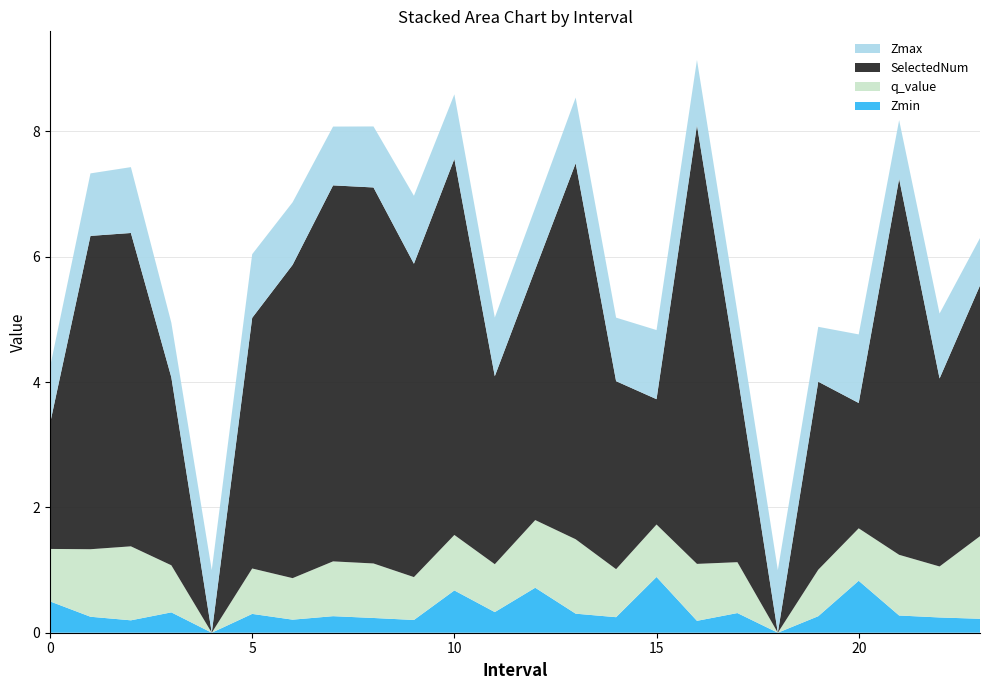

Reading left to right, transcribe all the data shown in this chart.

Zmin: 0.0=0.5	1.0=0.3	2.0=0.2	3.0=0.3	4.0=0.0	5.0=0.3	6.0=0.2	7.0=0.3	8.0=0.2	9.0=0.2	10.0=0.7	11.0=0.3	12.0=0.7	13.0=0.3	14.0=0.2	15.0=0.9	16.0=0.2	17.0=0.3	18.0=0.0	19.0=0.3	20.0=0.8	21.0=0.3	22.0=0.2	23.0=0.2
q_value: 0.0=0.8	1.0=1.1	2.0=1.2	3.0=0.8	4.0=0.0	5.0=0.7	6.0=0.7	7.0=0.9	8.0=0.9	9.0=0.7	10.0=0.9	11.0=0.8	12.0=1.1	13.0=1.2	14.0=0.8	15.0=0.8	16.0=0.9	17.0=0.8	18.0=0.0	19.0=0.7	20.0=0.8	21.0=1.0	22.0=0.8	23.0=1.3
SelectedNum: 0.0=2.0	1.0=5.0	2.0=5.0	3.0=3.0	4.0=0.0	5.0=4.0	6.0=5.0	7.0=6.0	8.0=6.0	9.0=5.0	10.0=6.0	11.0=3.0	12.0=4.0	13.0=6.0	14.0=3.0	15.0=2.0	16.0=7.0	17.0=3.0	18.0=0.0	19.0=3.0	20.0=2.0	21.0=6.0	22.0=3.0	23.0=4.0
Zmax: 0.0=0.9	1.0=1.0	2.0=1.1	3.0=0.9	4.0=1.0	5.0=1.0	6.0=1.0	7.0=0.9	8.0=1.0	9.0=1.1	10.0=1.0	11.0=0.9	12.0=1.0	13.0=1.0	14.0=1.0	15.0=1.1	16.0=1.0	17.0=1.0	18.0=1.0	19.0=0.9	20.0=1.1	21.0=0.9	22.0=1.0	23.0=0.8